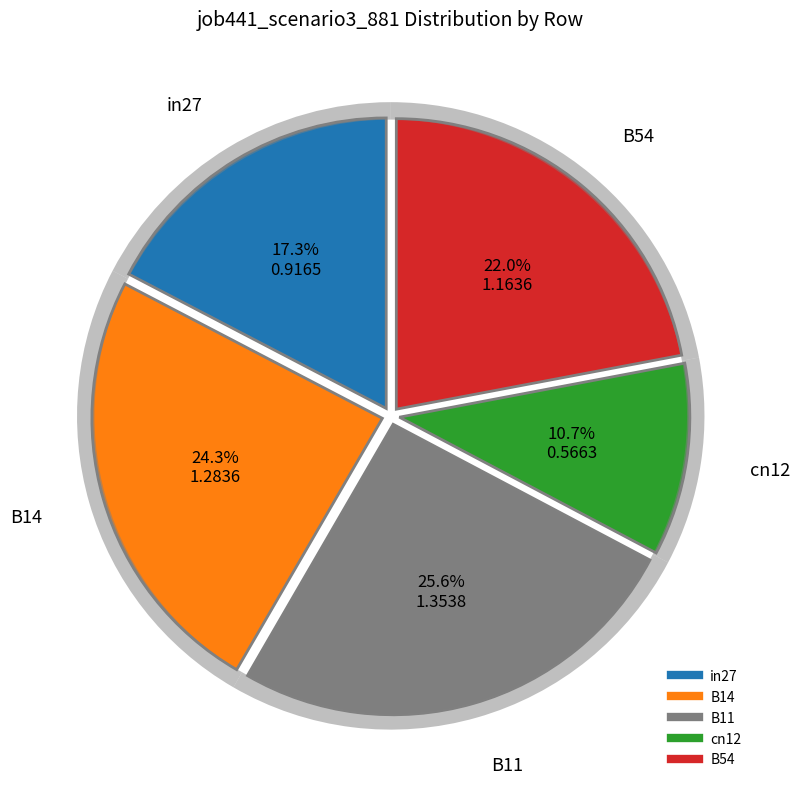

Is in27 the majority of the pie?

No